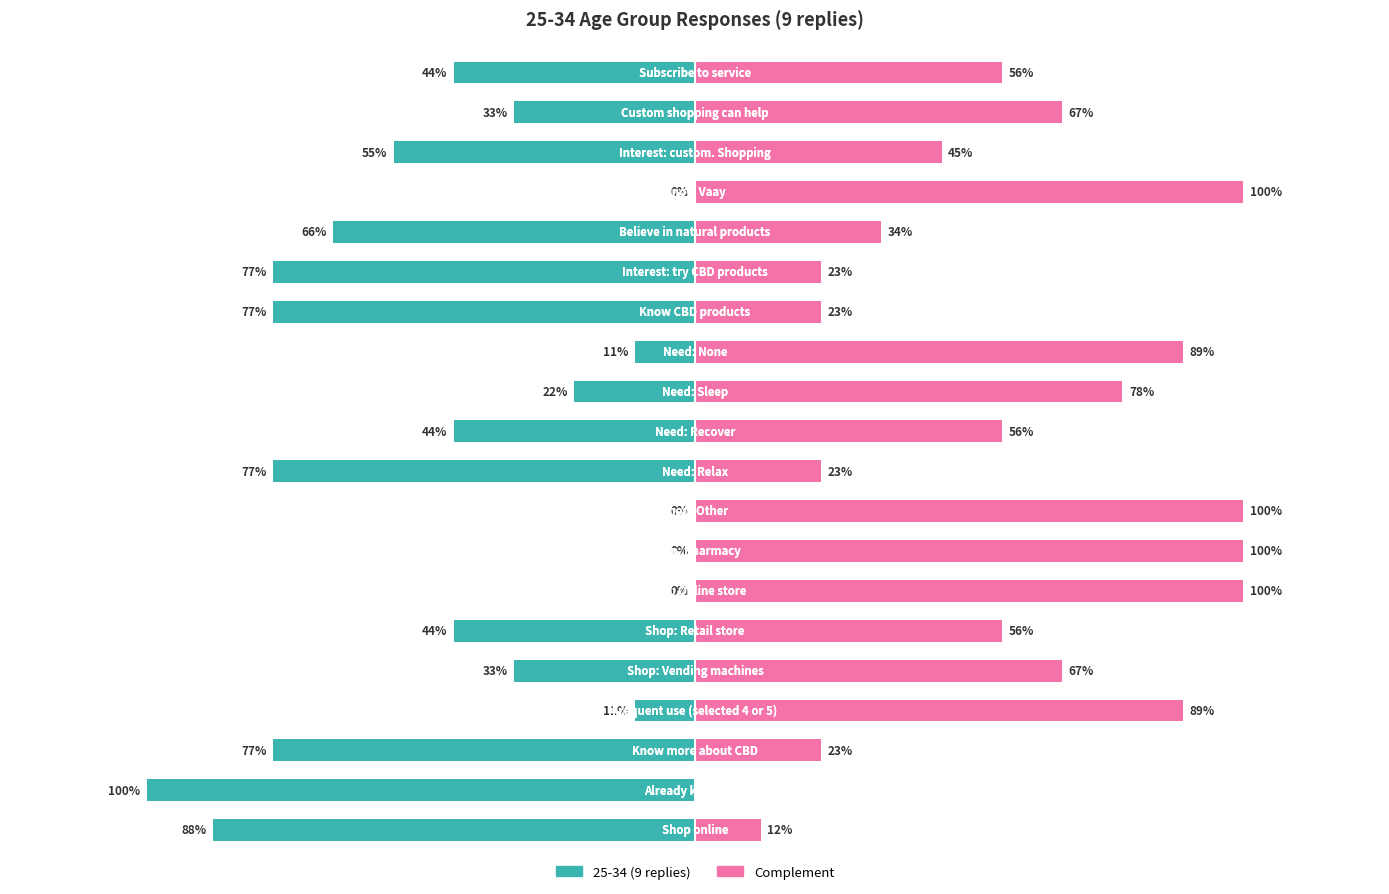

Reading right to left, what are all the values shown in this chart?

Subscribe to service=0.4	Custom shopping can help=0.3	Interest: custom. Shopping=0.6	Know Vaay=0.0	Believe in natural products=0.7	Interest: try CBD products=0.8	Know CBD products=0.8	Need: None=0.1	Need: Sleep=0.2	Need: Recover=0.4	Need: Relax=0.8	Shop: Other=0.0	Shop: Pharmacy=0.0	Shop: Online store=0.0	Shop: Retail store=0.4	Shop: Vending machines=0.3	Frequent use (selected 4 or 5)=0.1	Know more about CBD=0.8	Already know CBD=1.0	Shop online=0.9